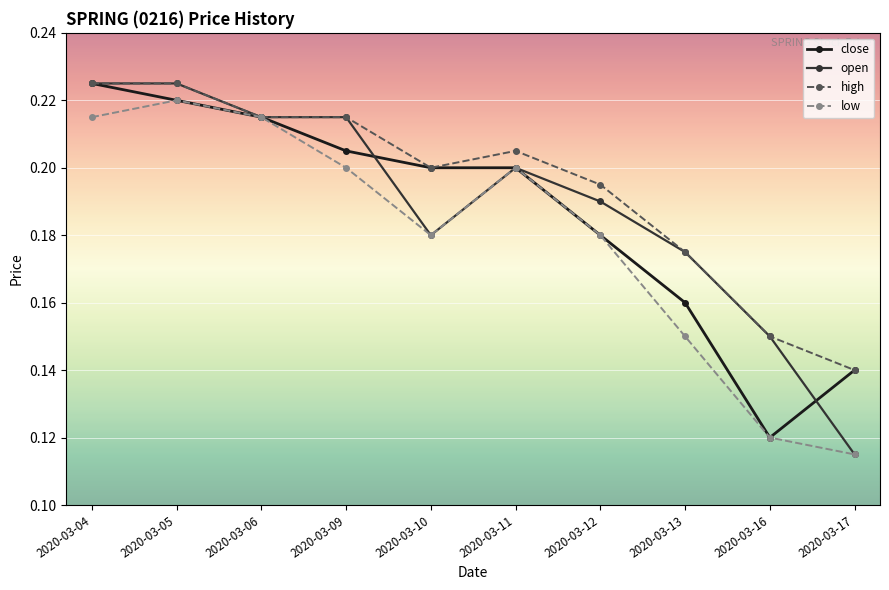

Is it true that open equals 0.3 at 2020-03-12?

False